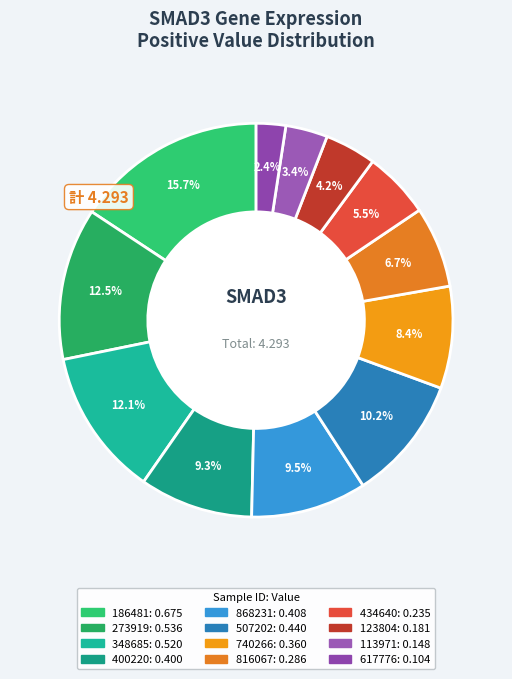

The 400220 slice represents 9% of the pie. True or false?

True